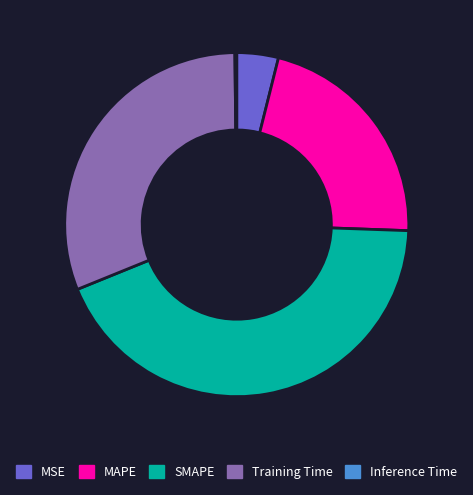

True or false: SMAPE accounts for 32% of the total.

False